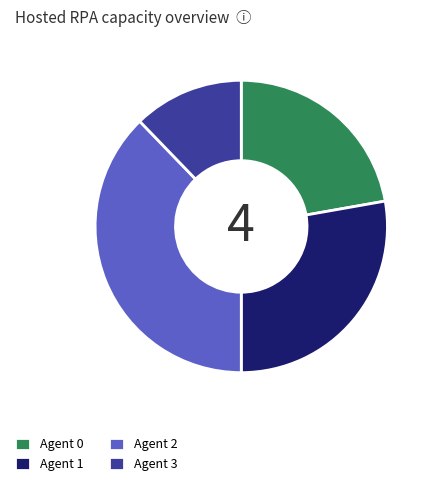

Do Agent 0 and Agent 3 together represent more than half of the pie?

No